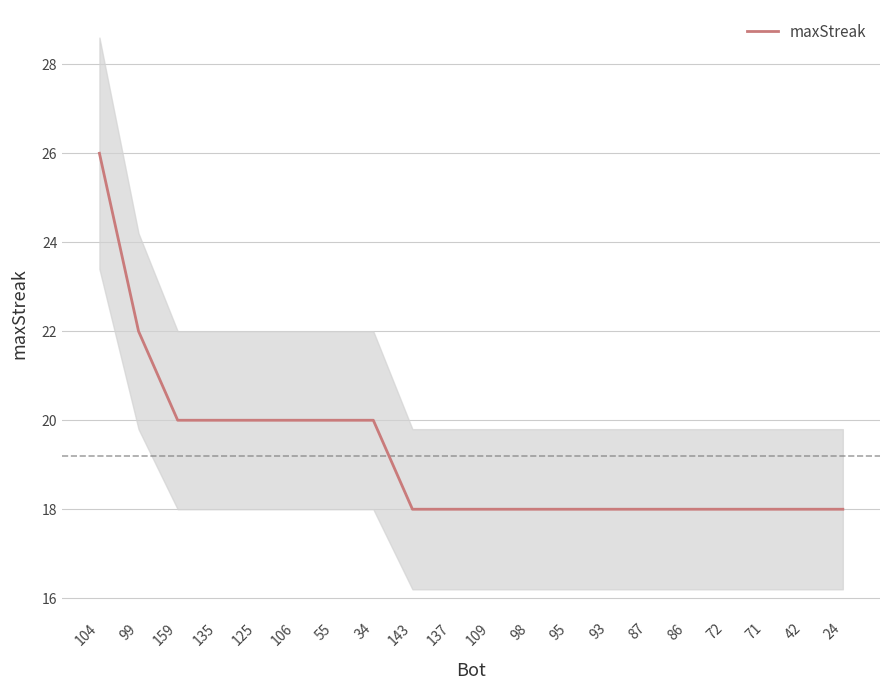

Rank the categories by value from highest to lowest.

104, 99, 159, 135, 125, 106, 55, 34, 143, 137, 109, 98, 95, 93, 87, 86, 72, 71, 42, 24